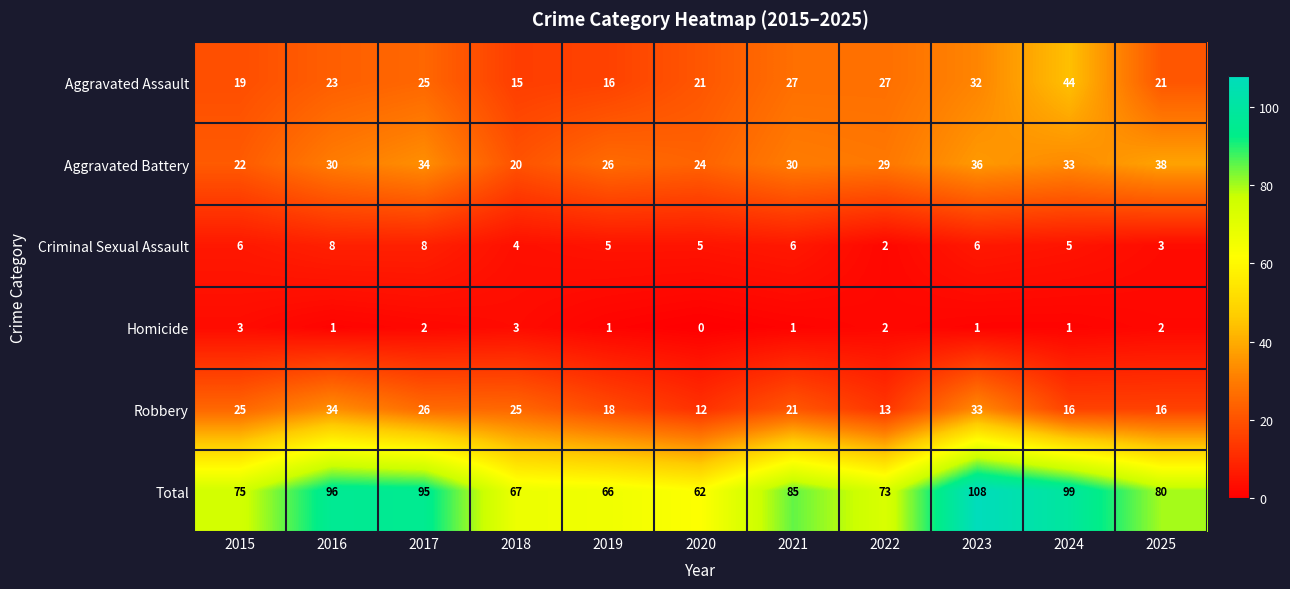

At which category is the sum across all series the highest?

2023